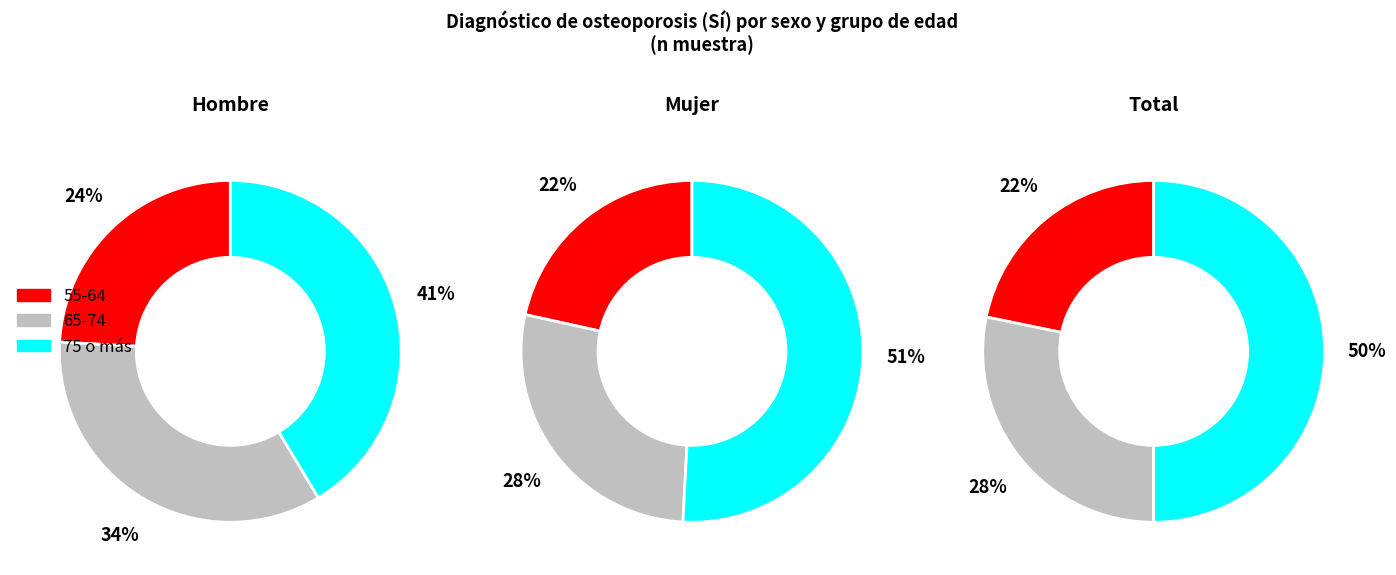

What is the largest slice in the pie chart?

75 o más